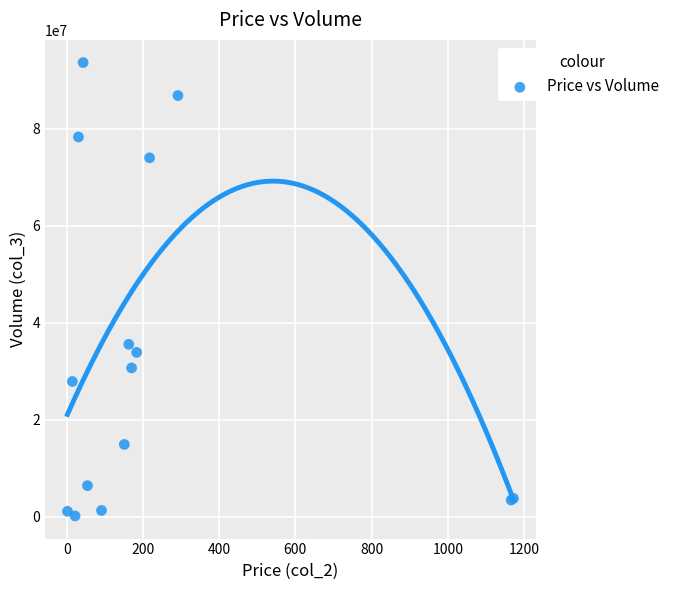

What Y value in the scatter plot is closest to 46911500?

35561030